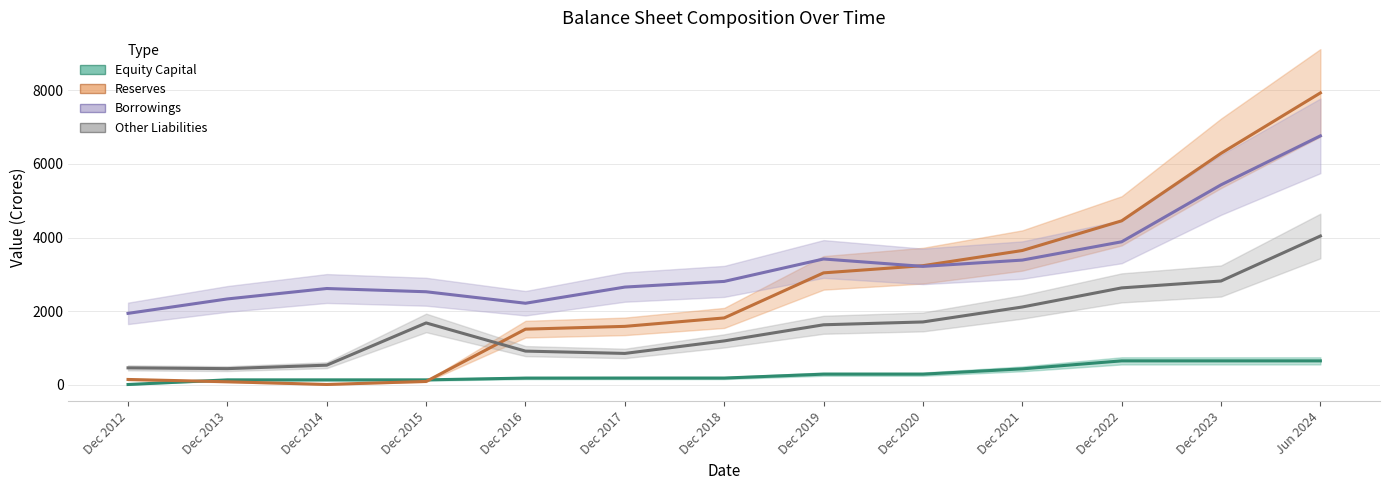

Rank the series at Dec 2022 from lowest to highest value.

Equity Capital, Other Liabilities, Borrowings, Reserves